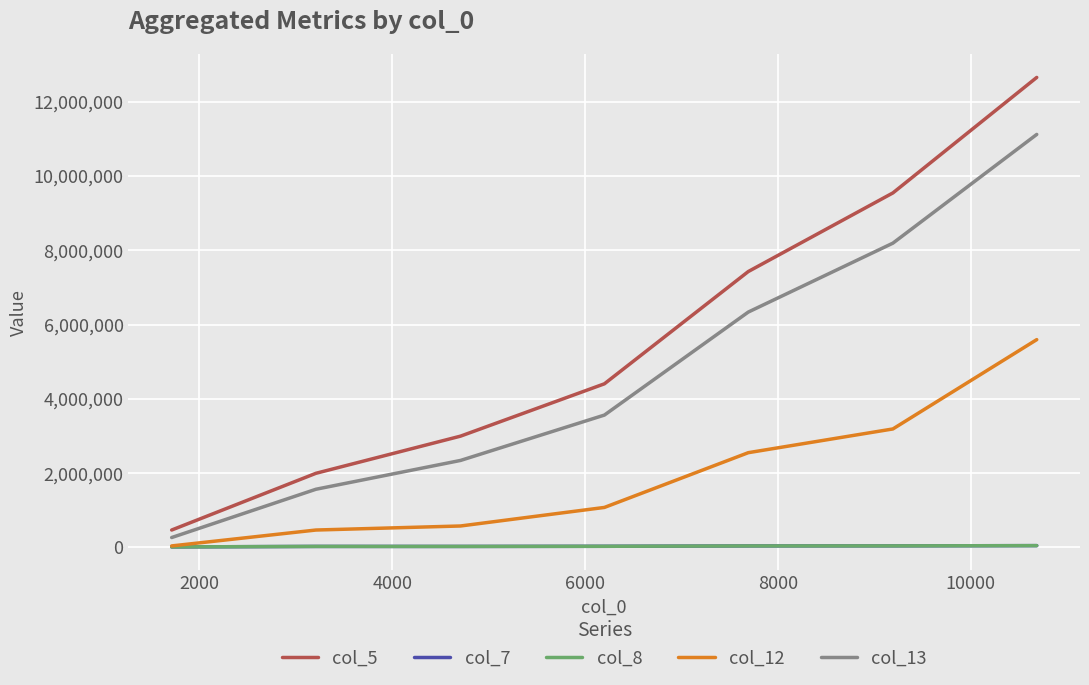

What is the minimum value for col_5?

467989.1